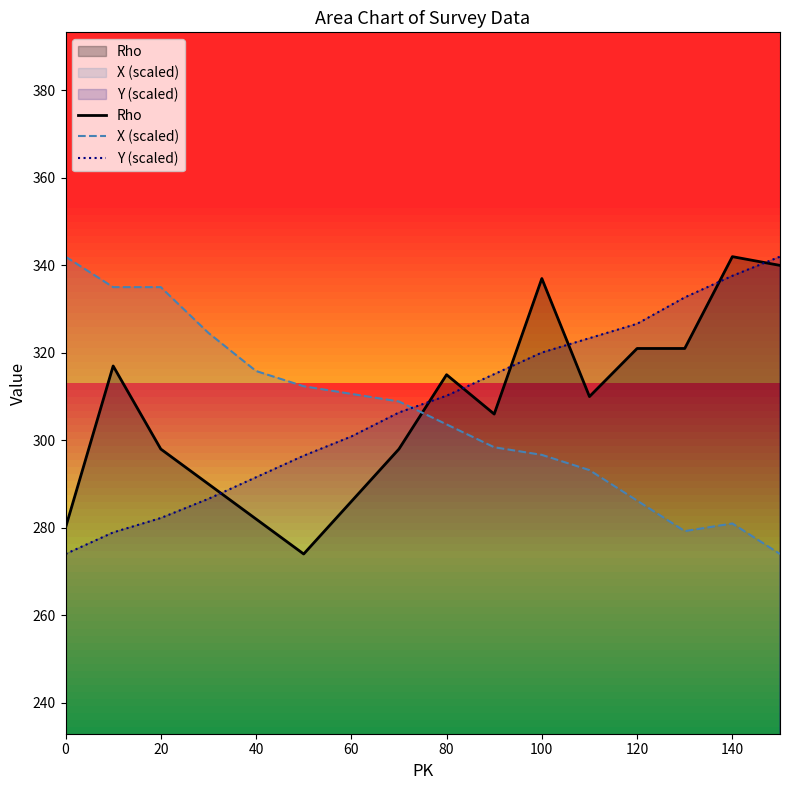

Reading left to right, list all the values displayed in this chart.

Rho: 280.0	317.0	298.0	290.0	282.0	274.0	286.0	298.0	315.0	306.0	337.0	310.0	321.0	321.0	342.0	340.0
X (scaled): 342.0	335.0	335.0	324.6	315.8	312.4	310.6	308.9	303.6	298.4	296.7	293.2	286.2	279.2	281.0	274.0
Y (scaled): 274.0	278.9	282.2	286.6	291.5	296.5	300.9	306.4	310.2	315.1	320.1	323.4	326.6	332.7	337.6	342.0